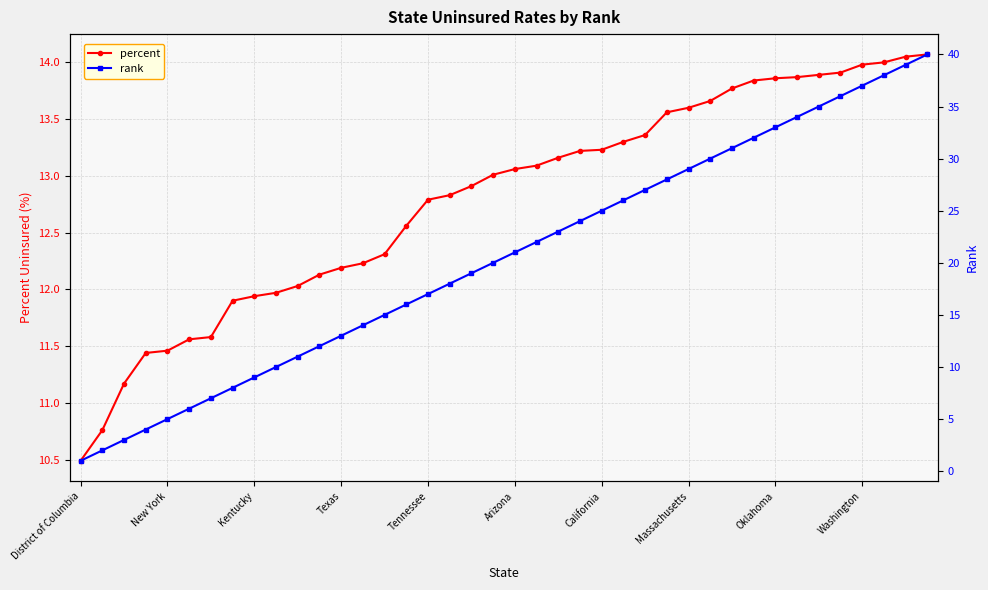

Which category has the lowest value in the rank series?

District of Columbia